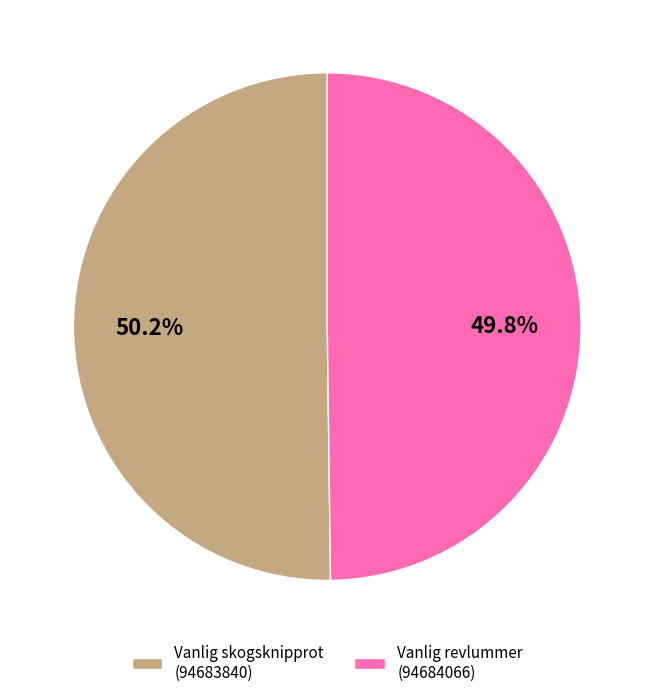

What is the ratio of the value at Vanlig skogsknipprot (94683840) to the value at Vanlig revlummer (94684066)?

1.0